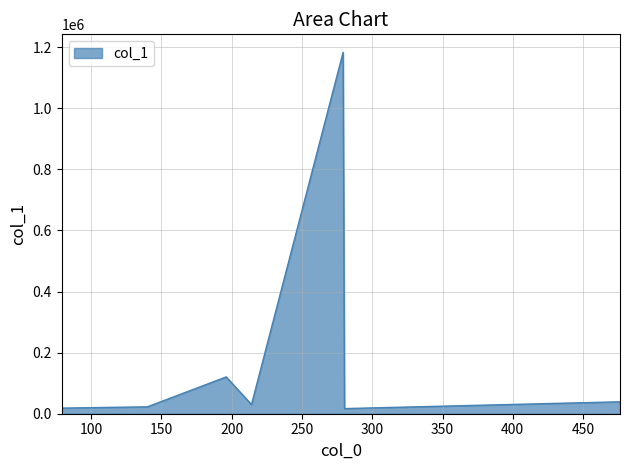

What is the sum of all values?

1430802.0